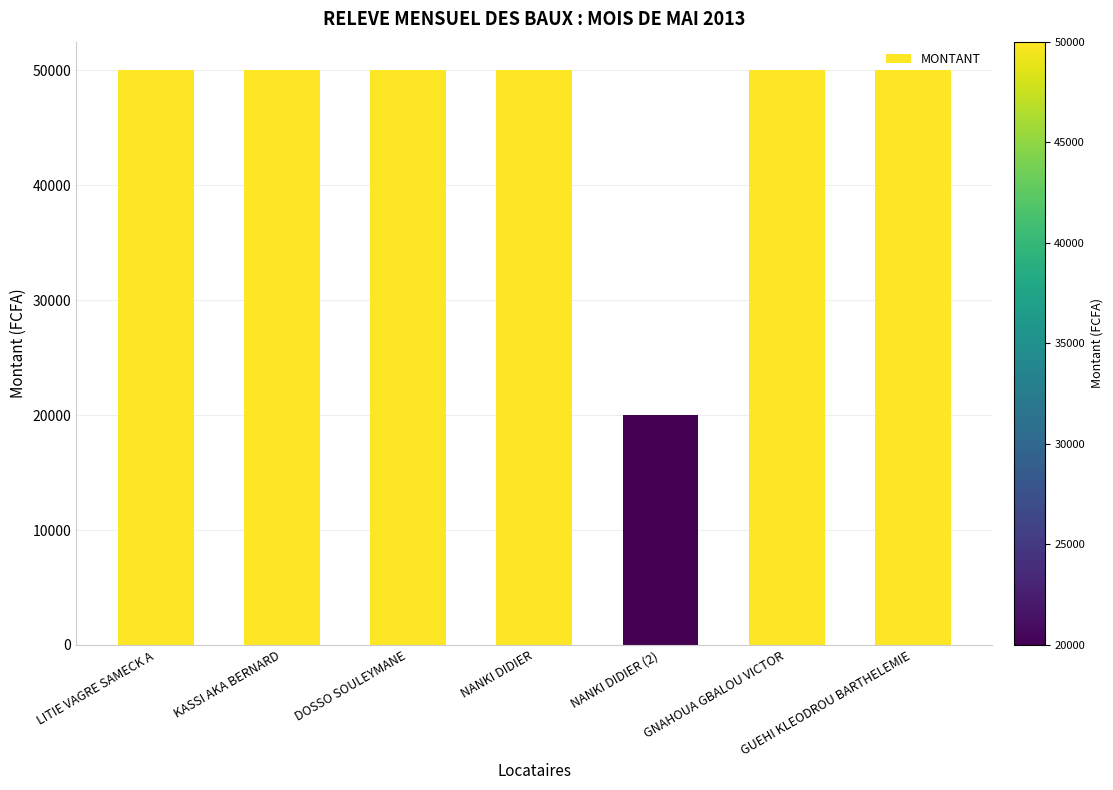

How many values are below 50000?

1